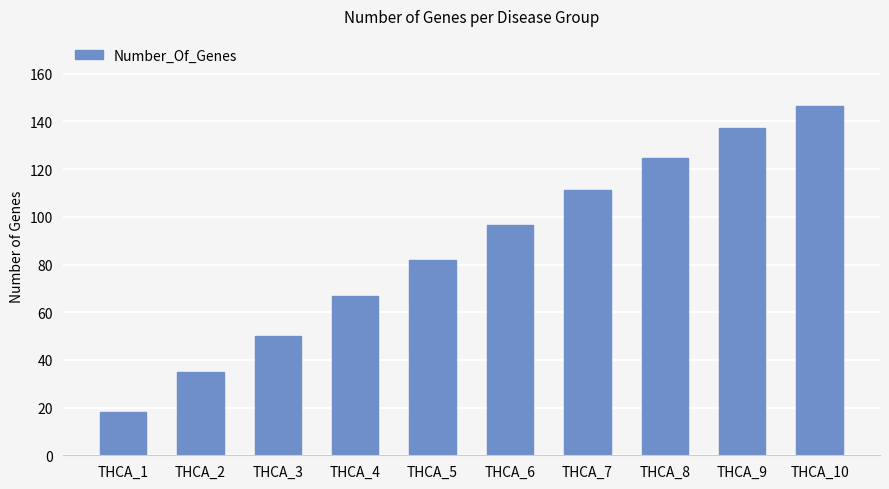

List the labels in order of value, largest first.

THCA_10, THCA_9, THCA_8, THCA_7, THCA_6, THCA_5, THCA_4, THCA_3, THCA_2, THCA_1